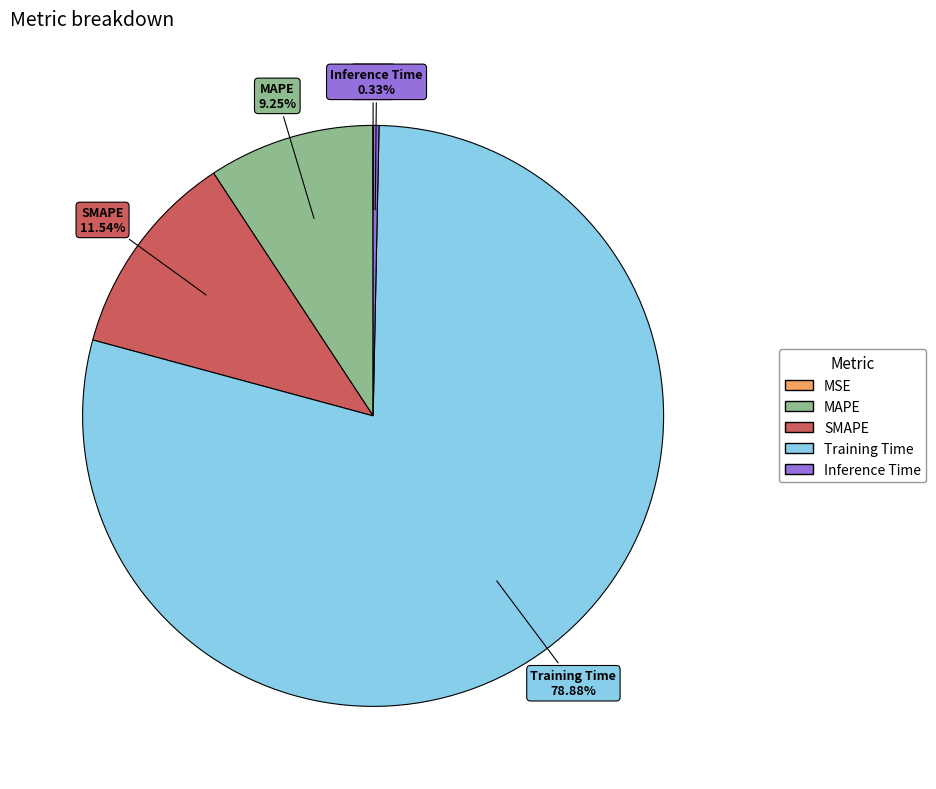

Is there any slice that represents more than half of the pie?

Yes